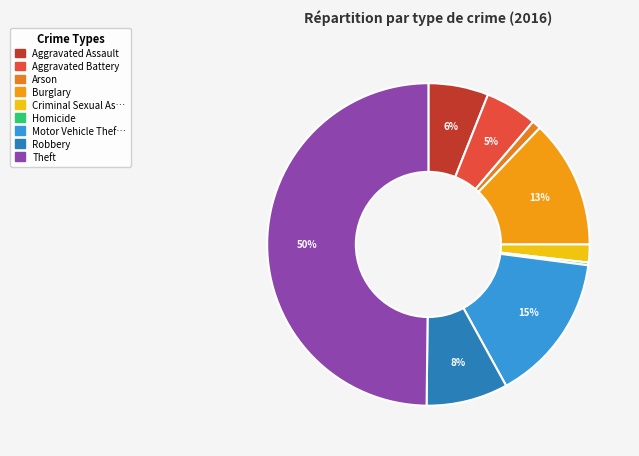

Count the number of slices in the pie.

9